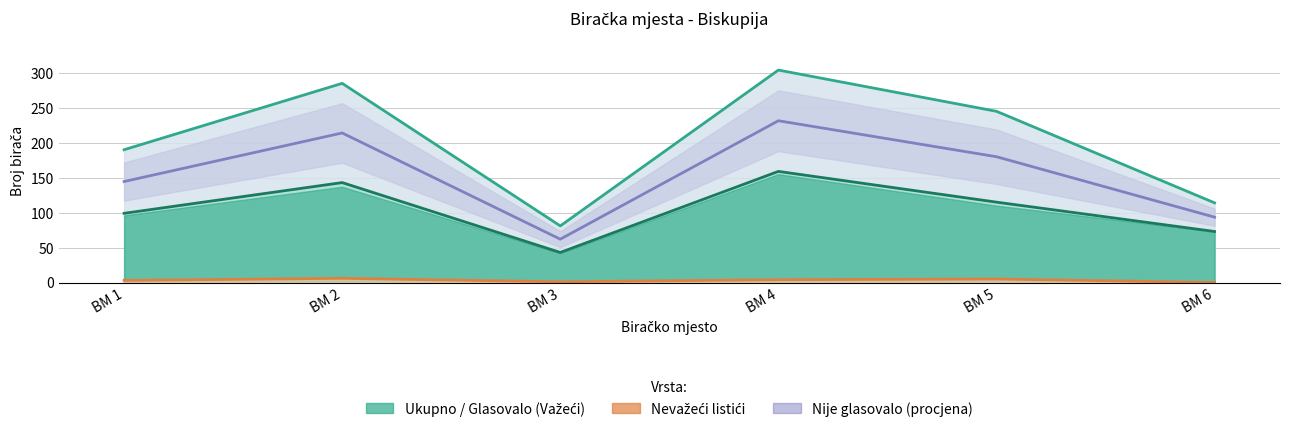

The Ukupno birača series shows 485.2 at BM 2. True or false?

False